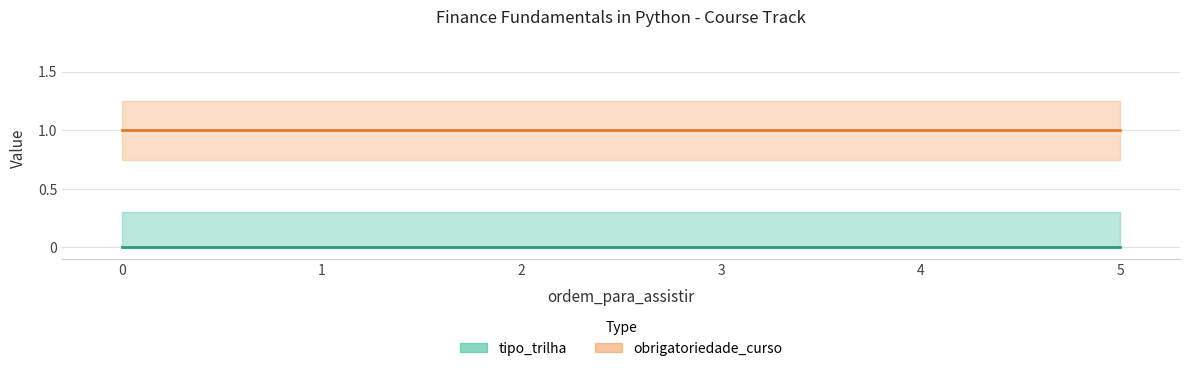

Which has a higher value, 1 or 2?

1